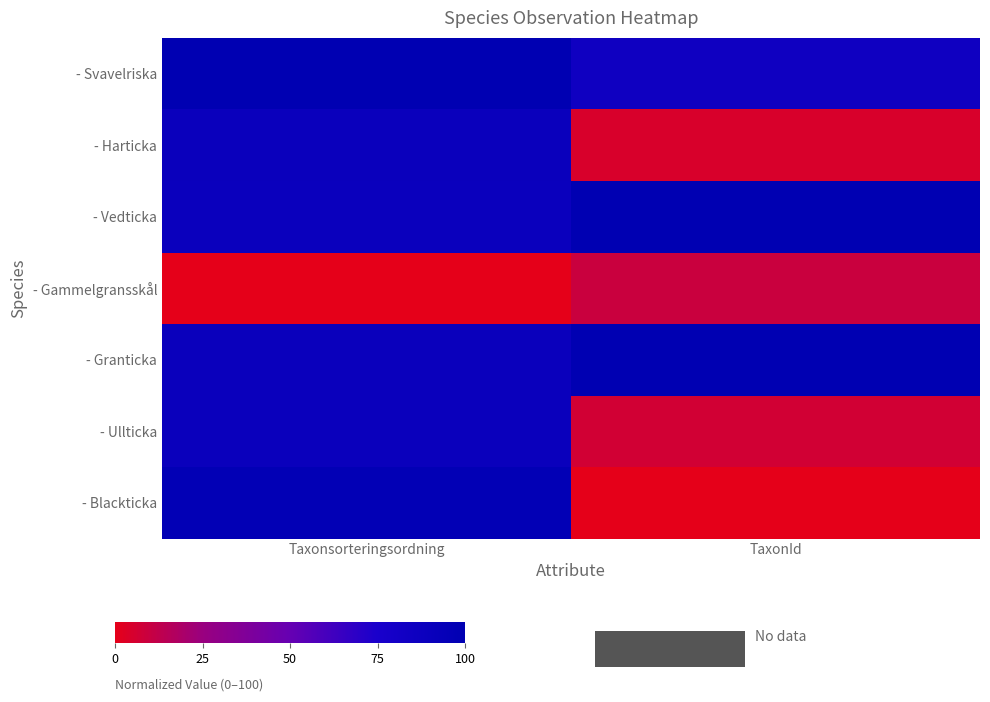

Which series changed the most between Taxonsorteringsordning and TaxonId?

- Blackticka